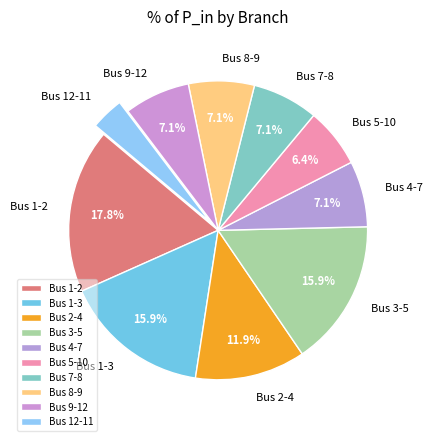

What is the largest slice in the pie chart?

Bus 1-2